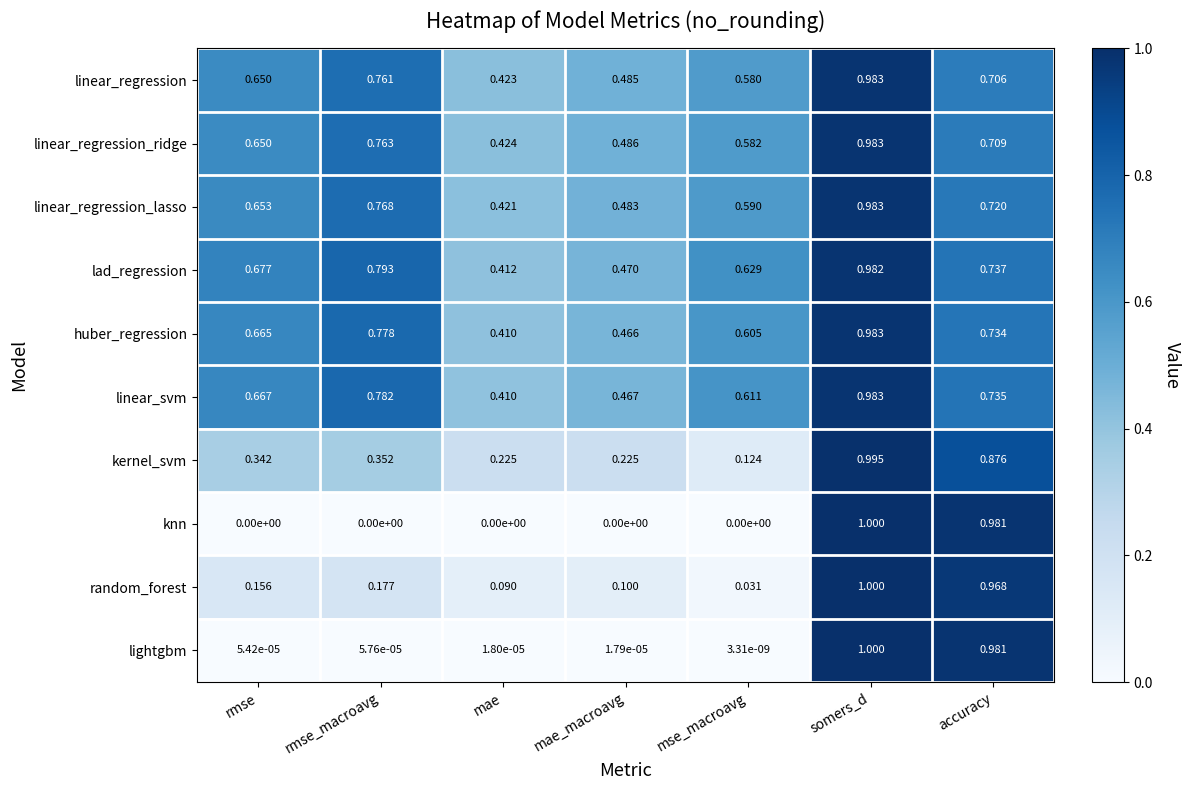

What is the total value across all series at mse_macroavg?

3.8